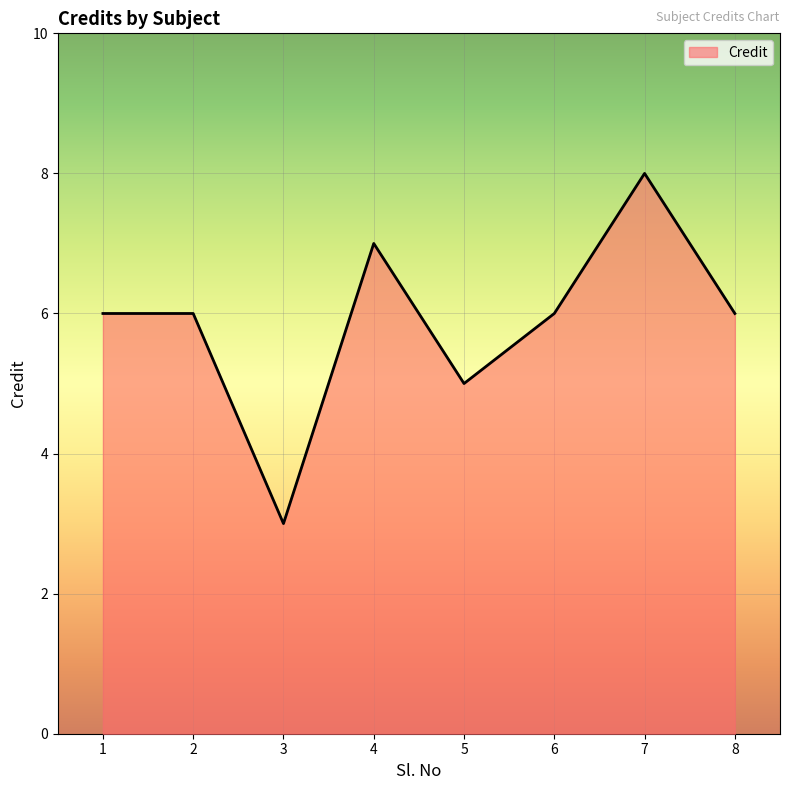

What is the change in value from 1 to 3?

-3